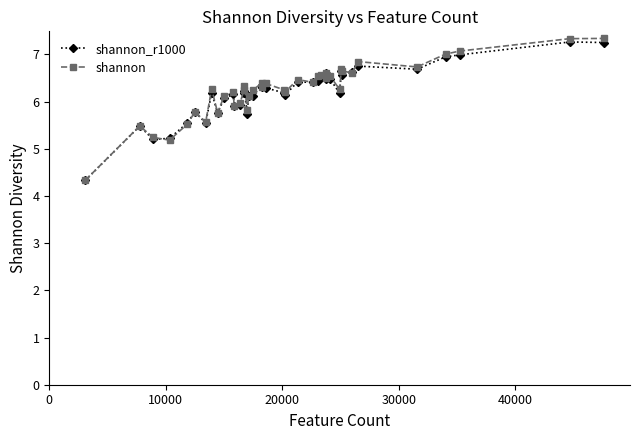

What is the highest value of the shannon_r1000 series?

7.3